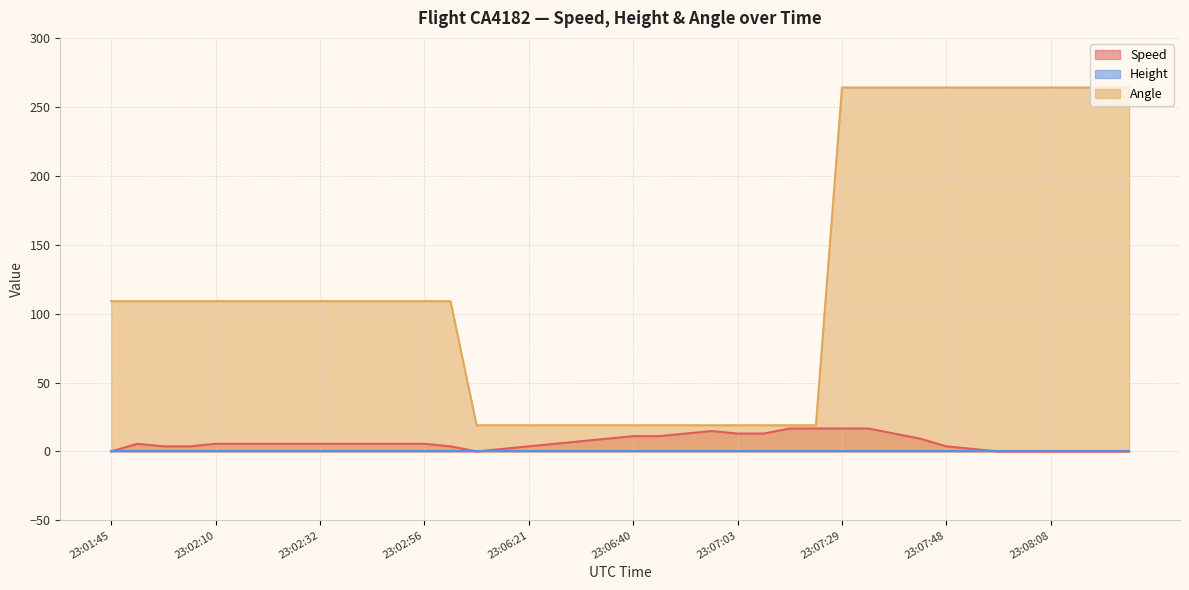

What is the sum of all Angle values?

4960.0